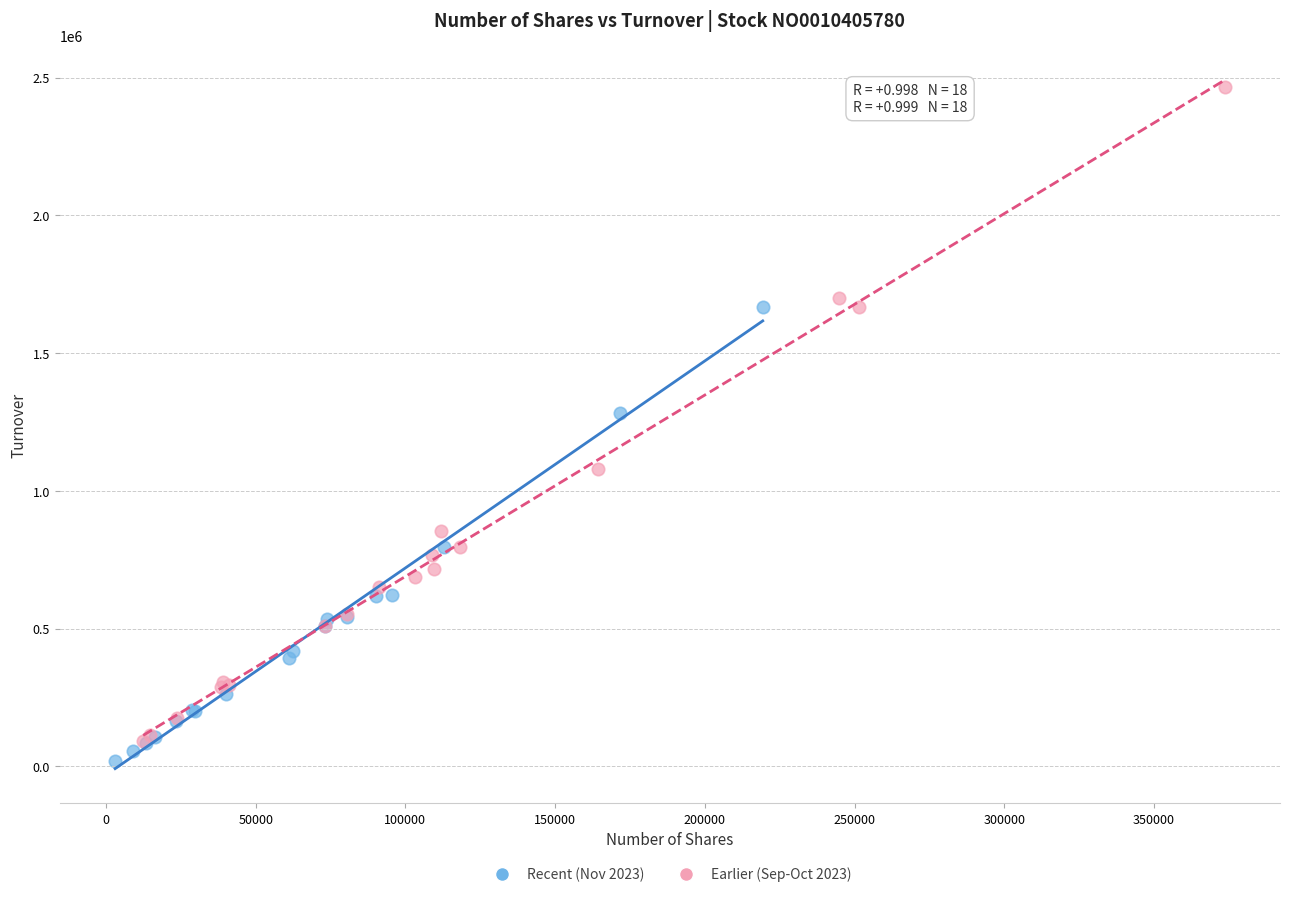

Which series reaches the maximum Y coordinate?

Earlier (Sep-Oct 2023)